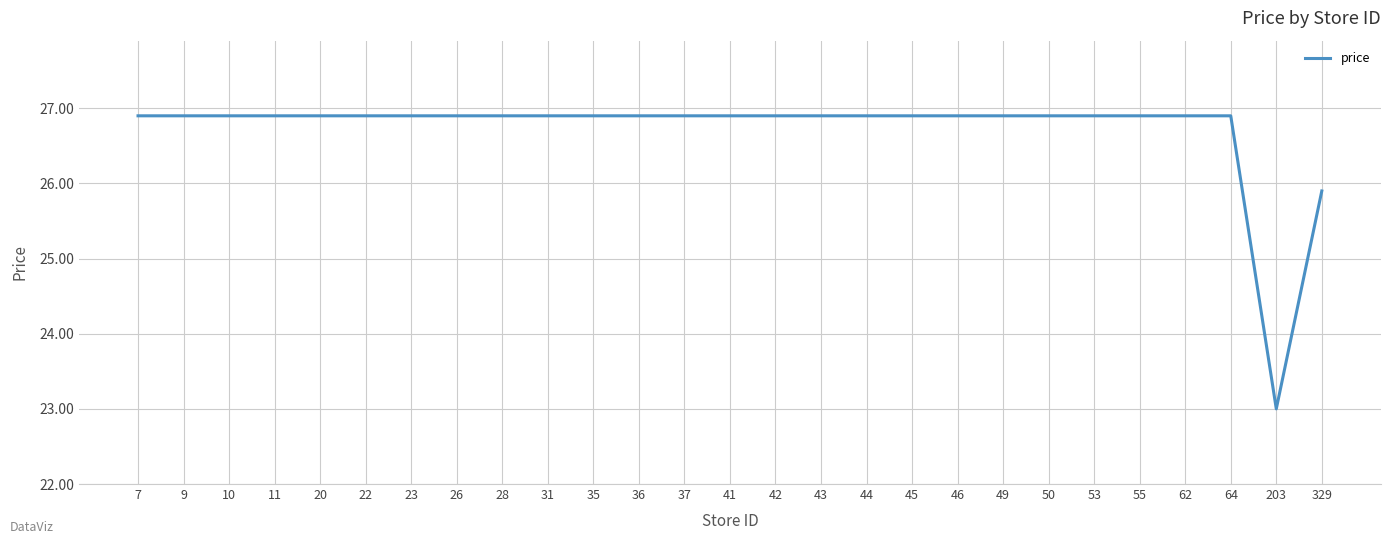

Approximately how many times larger is the value at 11 compared to 49?

1.0